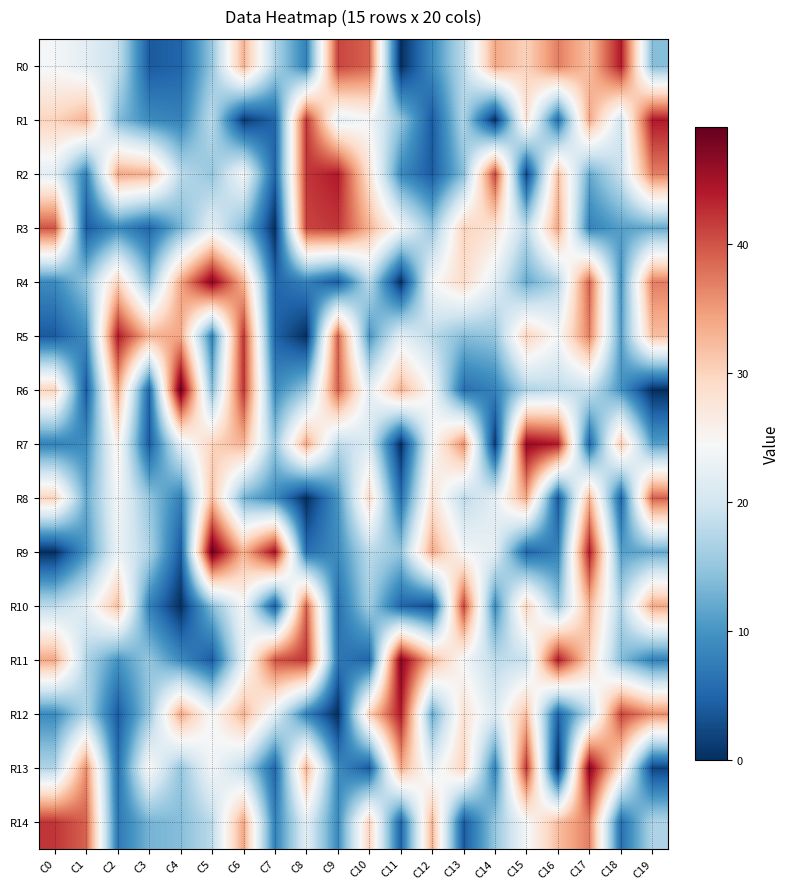

Which series changed the most between C4 and C8?

R10